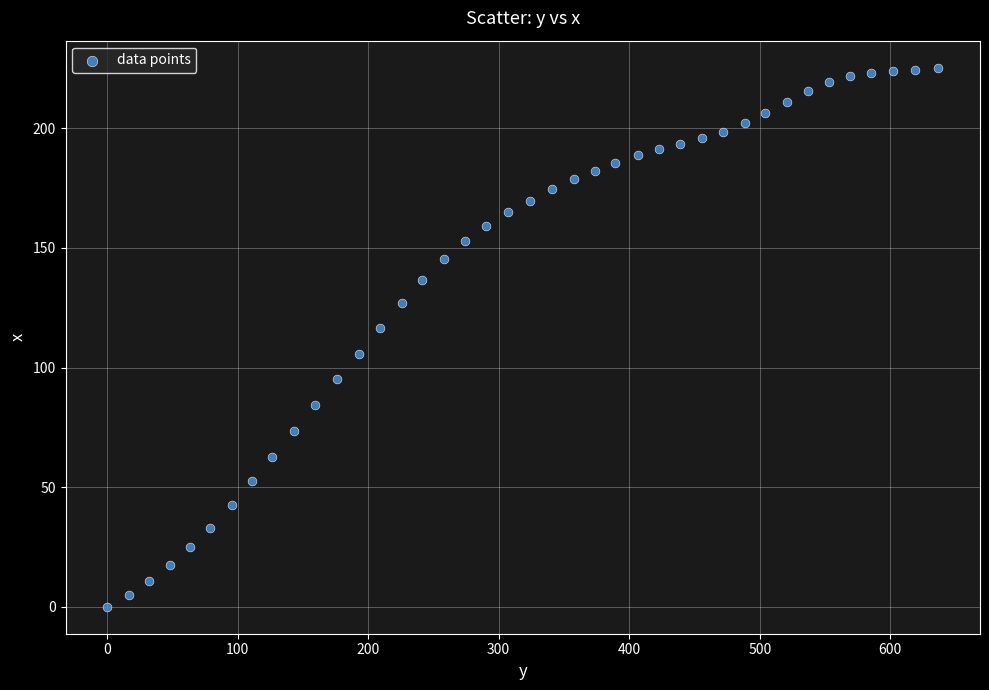

What is the range of Y values (max minus min)?

225.4